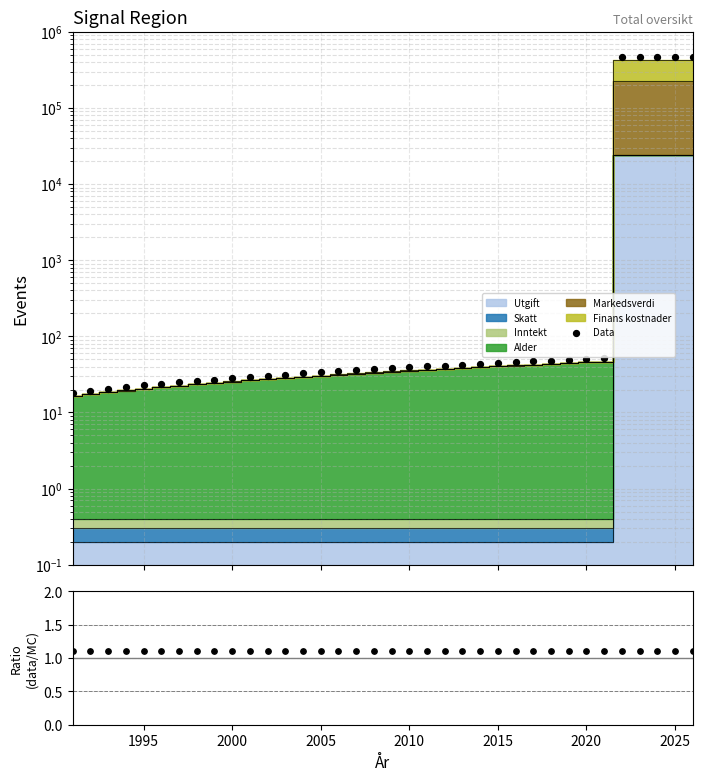

Which series has the largest Y range (max minus min)?

Data